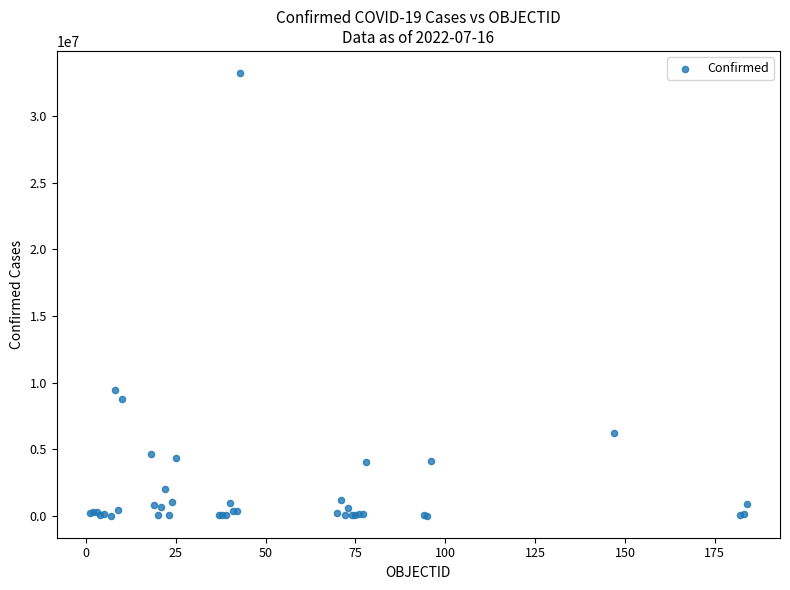

What Y value in the scatter plot is closest to 16628772?

9426171